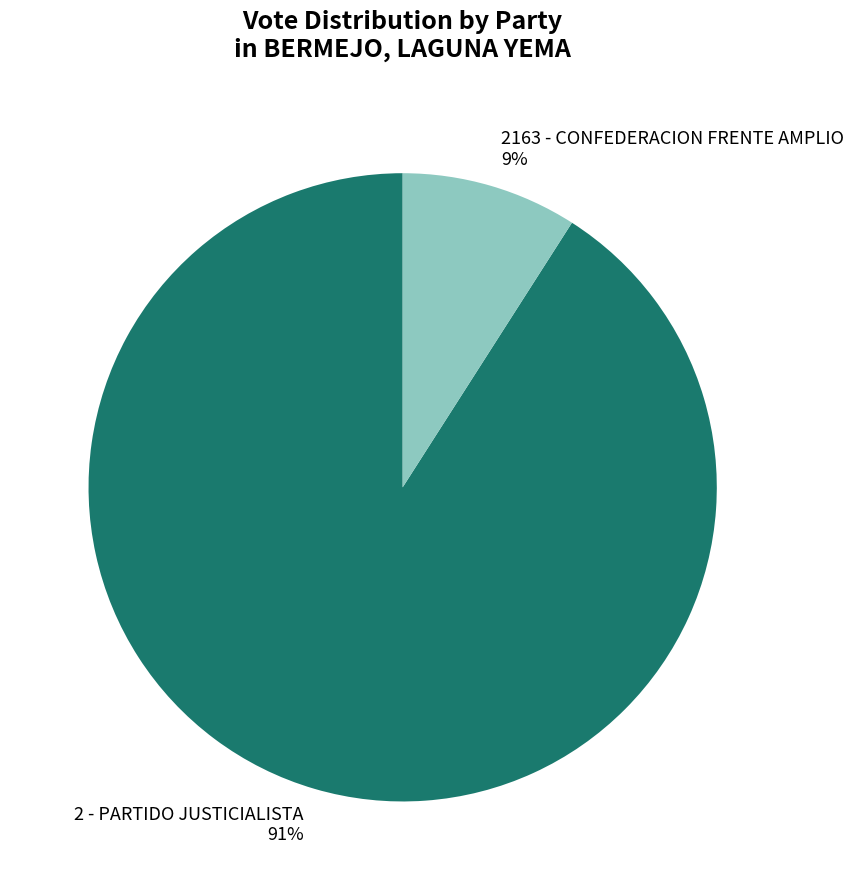

How many slices are in this pie chart?

2